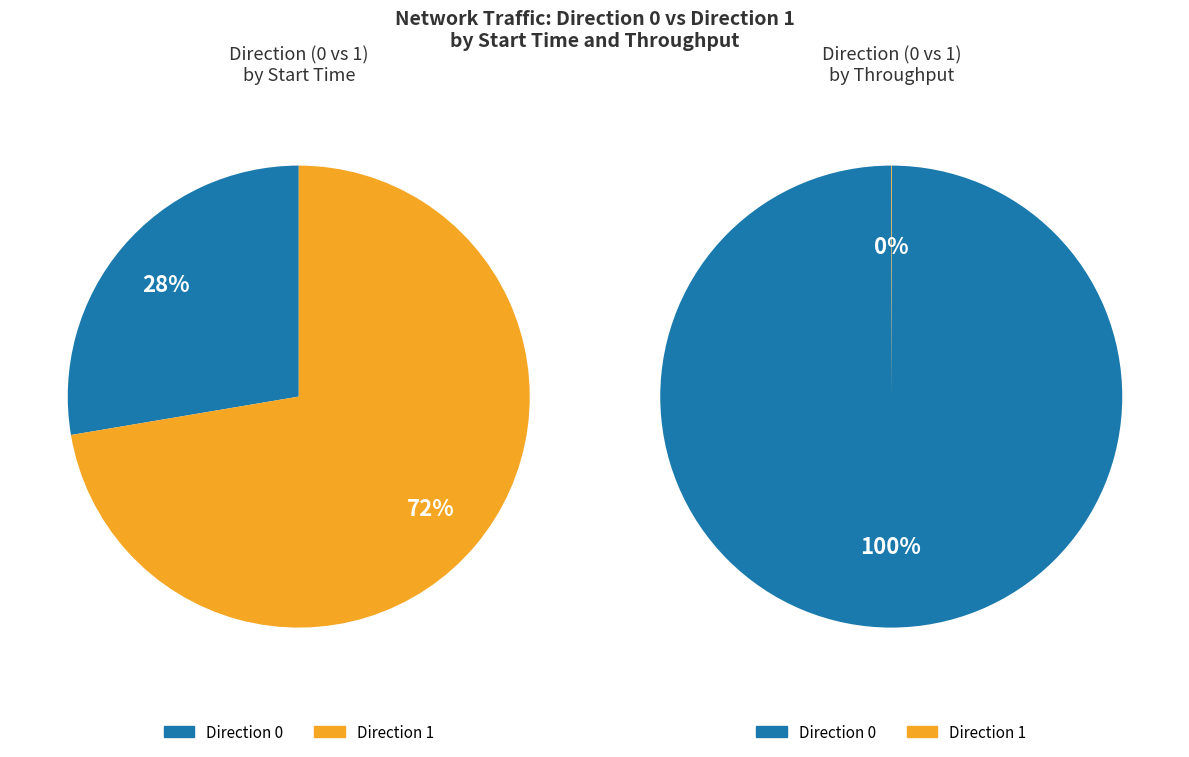

To the nearest percent, what is the difference between the 0 and 1 slice percentages?

100%